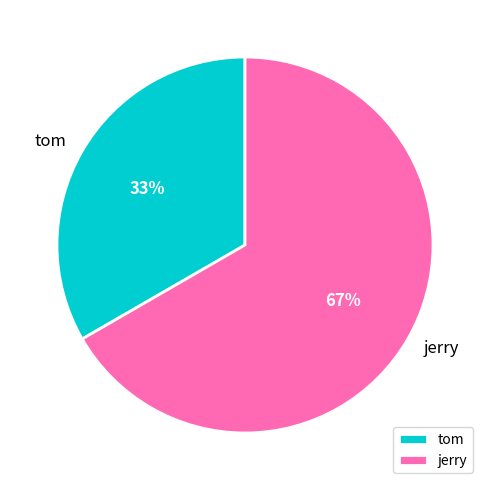

To the nearest percent, what percentage of the pie is jerry?

67%